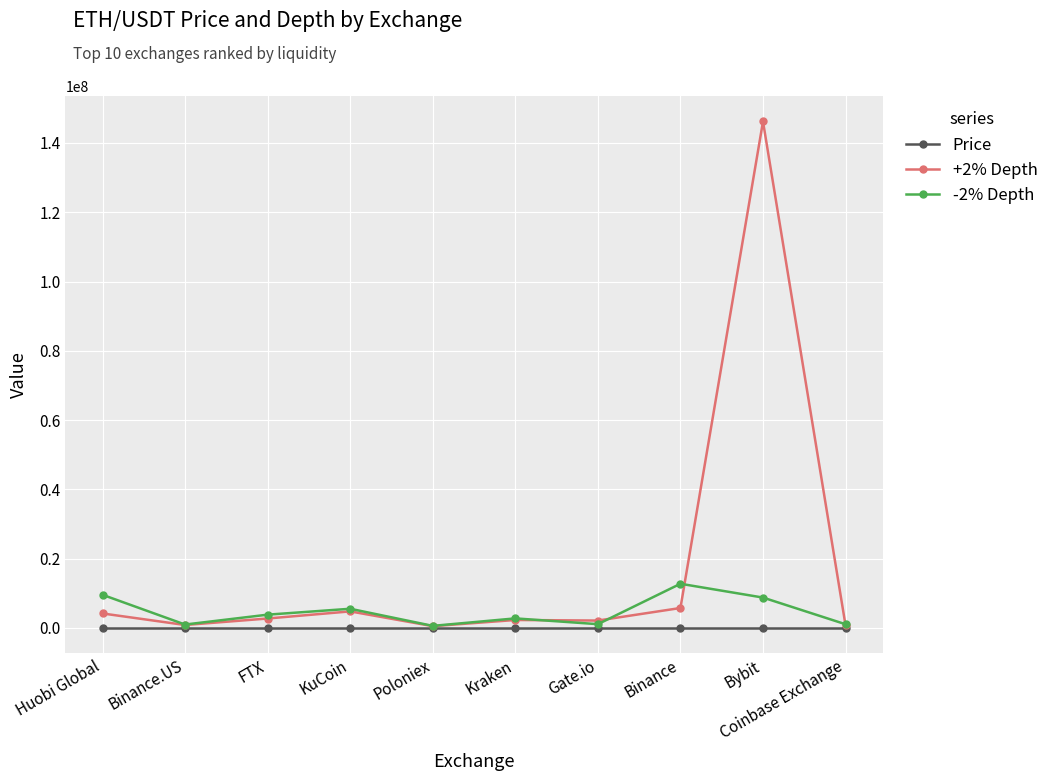

List the series in order of their peak value, lowest first.

Price, -2% Depth, +2% Depth